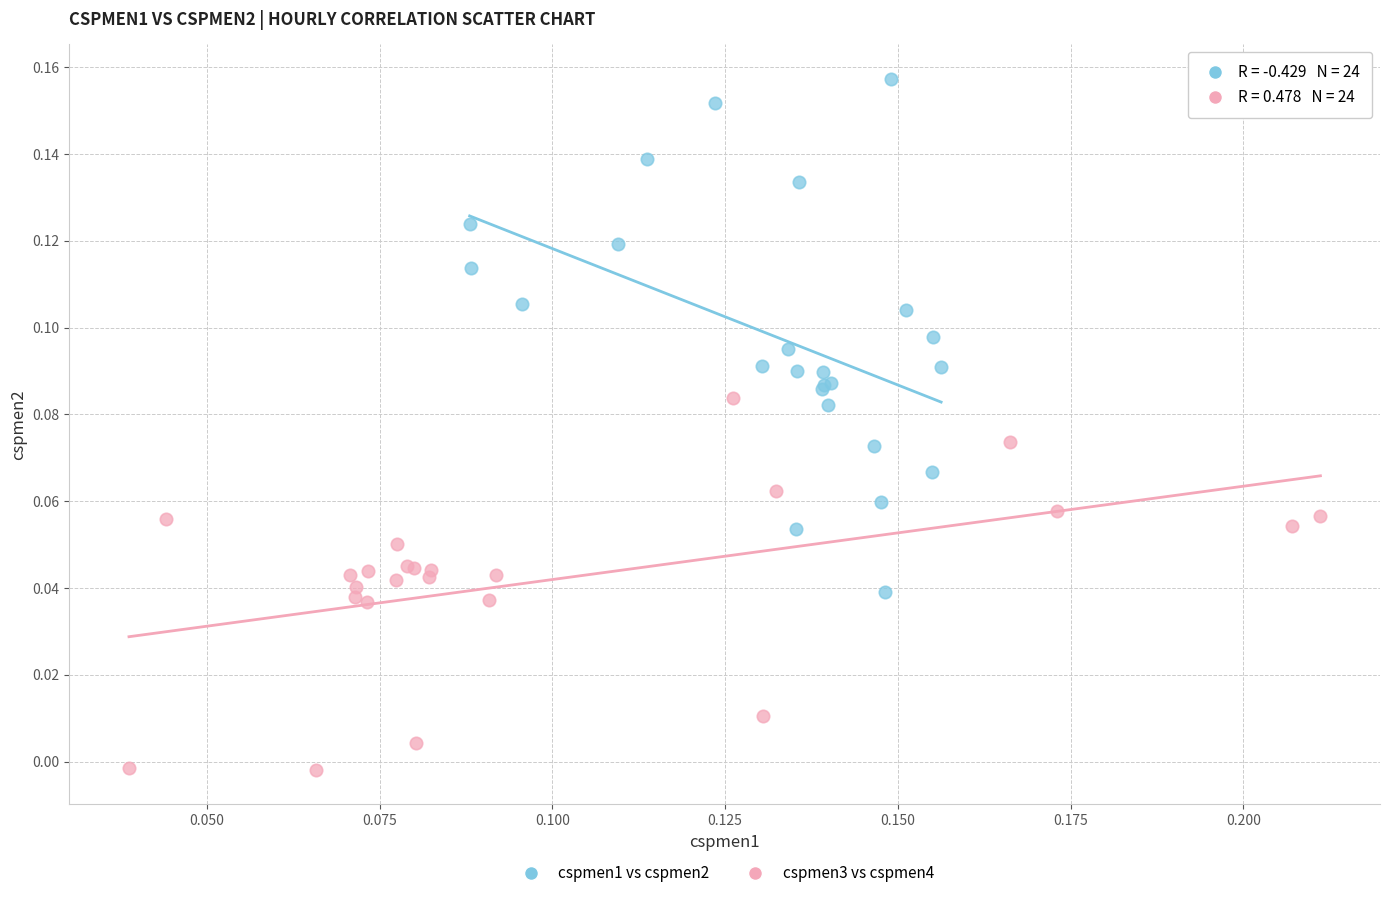

Which series has the widest spread of Y values?

cspmen1 vs cspmen2